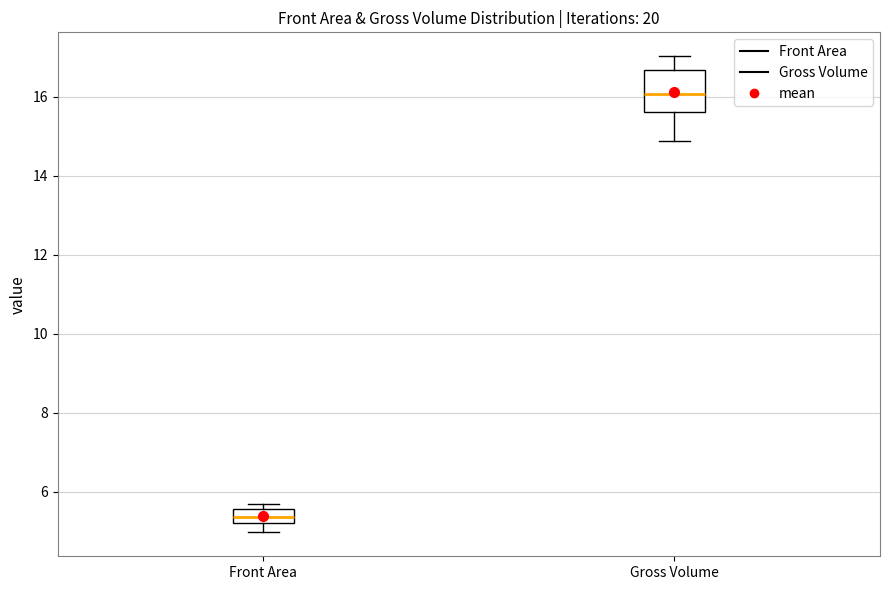

Reading left to right, transcribe this box plot: for each box, give where its median line is, the range the box spans, and where its two whiskers end, as read against the y-axis. The values are not printed on the chart, so give them approximately, as read against the axis.

Front Area: median 5.4, box 5.2 to 5.6, whiskers 5.0 to 5.6 (just above the box's upper edge)
Gross Volume: median 16.0, box 15.6 to 16.6, whiskers 14.8 to 17.0